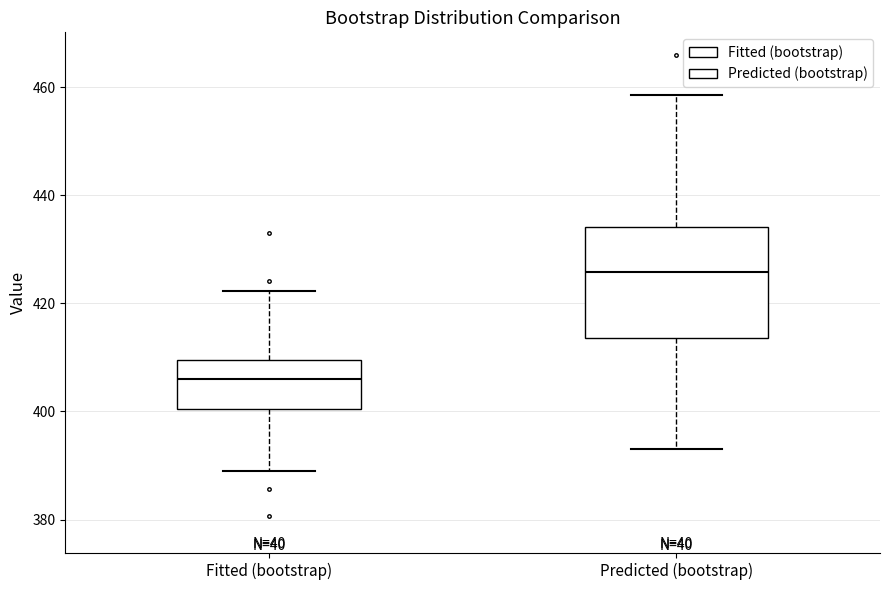

Reading left to right, read every box against the y-axis: the position of its median line, the range the box covers, and the ends of its whiskers. The values are not printed on the chart, so give them approximately, as read against the axis.

Fitted (bootstrap): median 406, box 400 to 410, whiskers 388 to 422
Predicted (bootstrap): median 426, box 414 to 434, whiskers 394 to 458